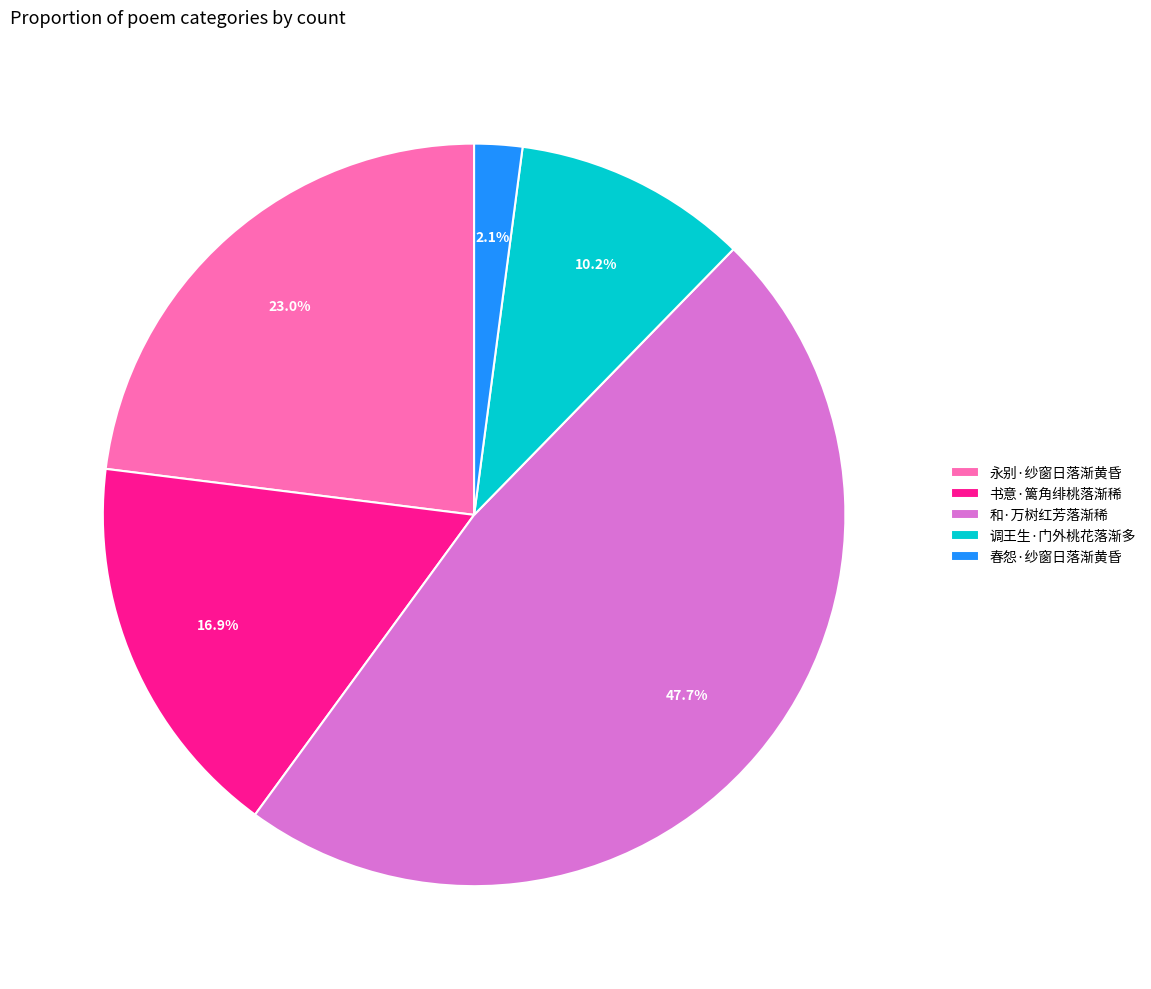

Is there any slice that represents more than half of the pie?

No